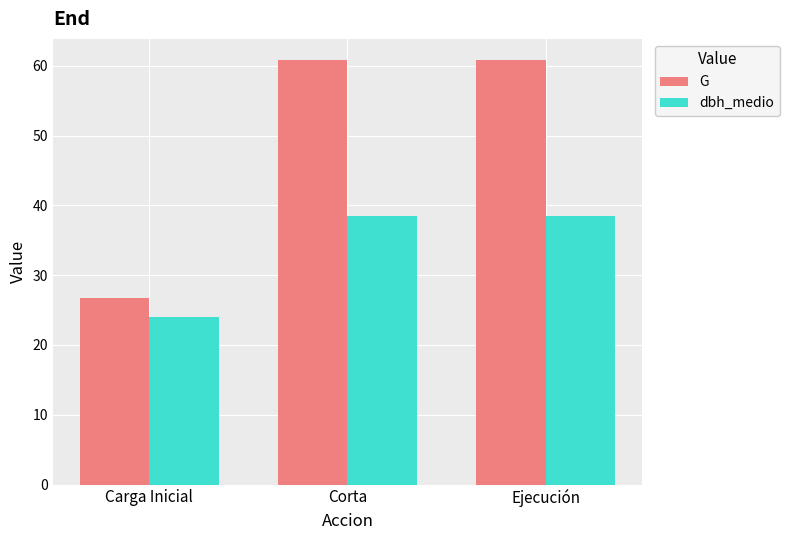

How many bars are there in each group?

2